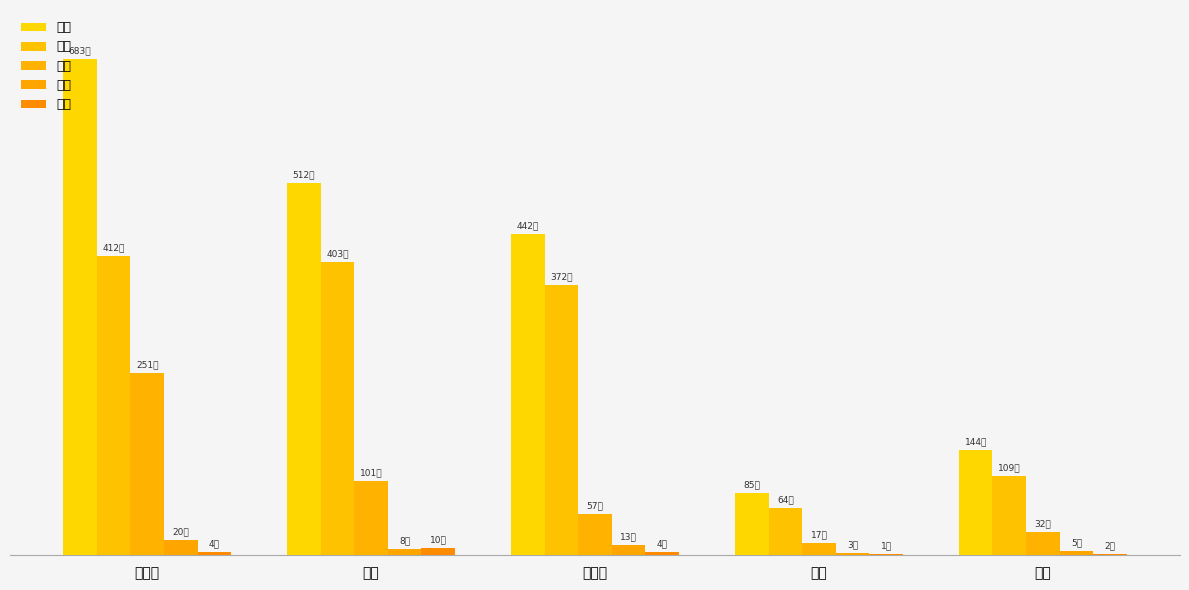

Does the chart contain stacked bars?

No